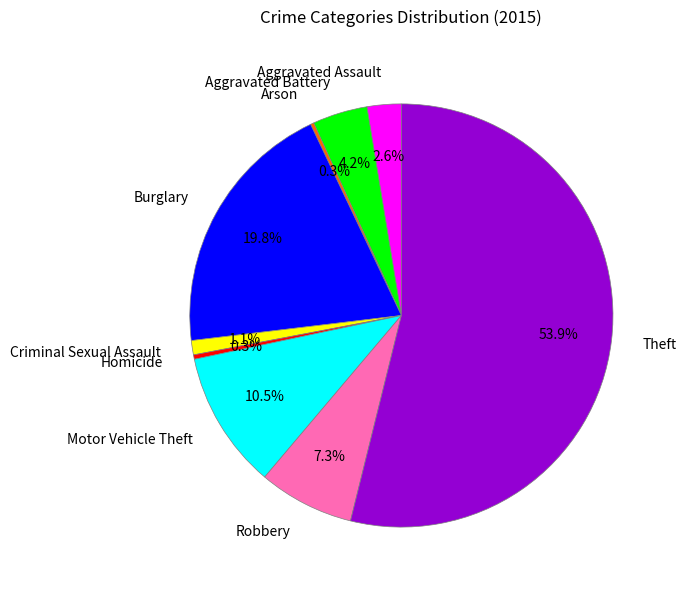

Which slice represents more than half of the pie?

Theft